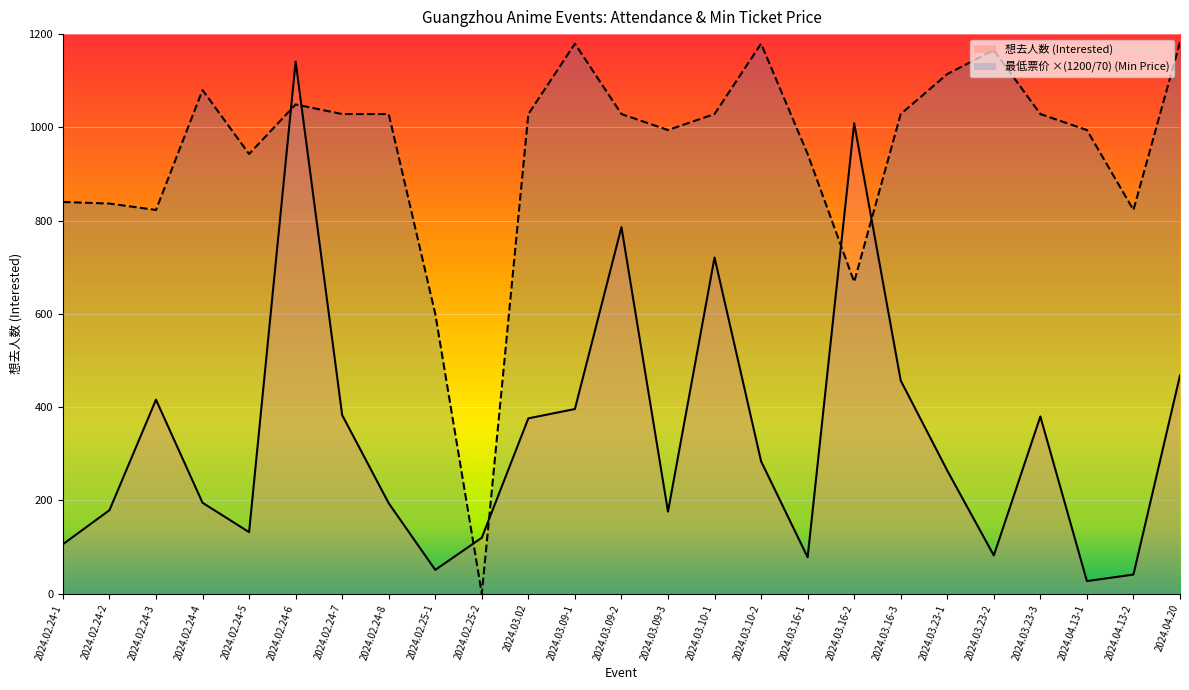

In 最低票价 ×(1200/70) (Min Price), how many points are higher than both neighbors (excluding endpoints)?

5